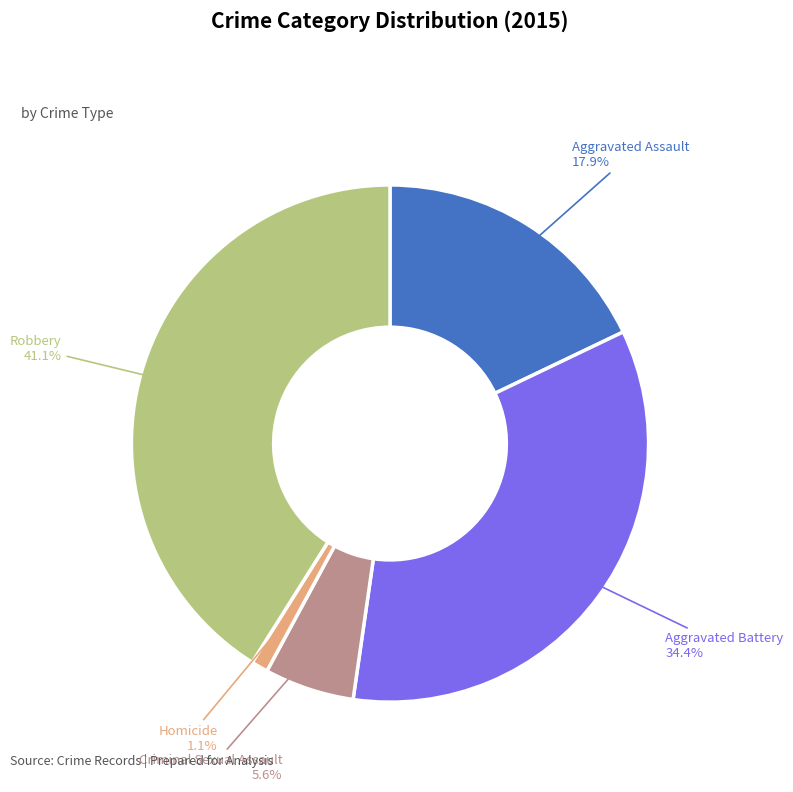

Is there a majority slice in this chart?

No